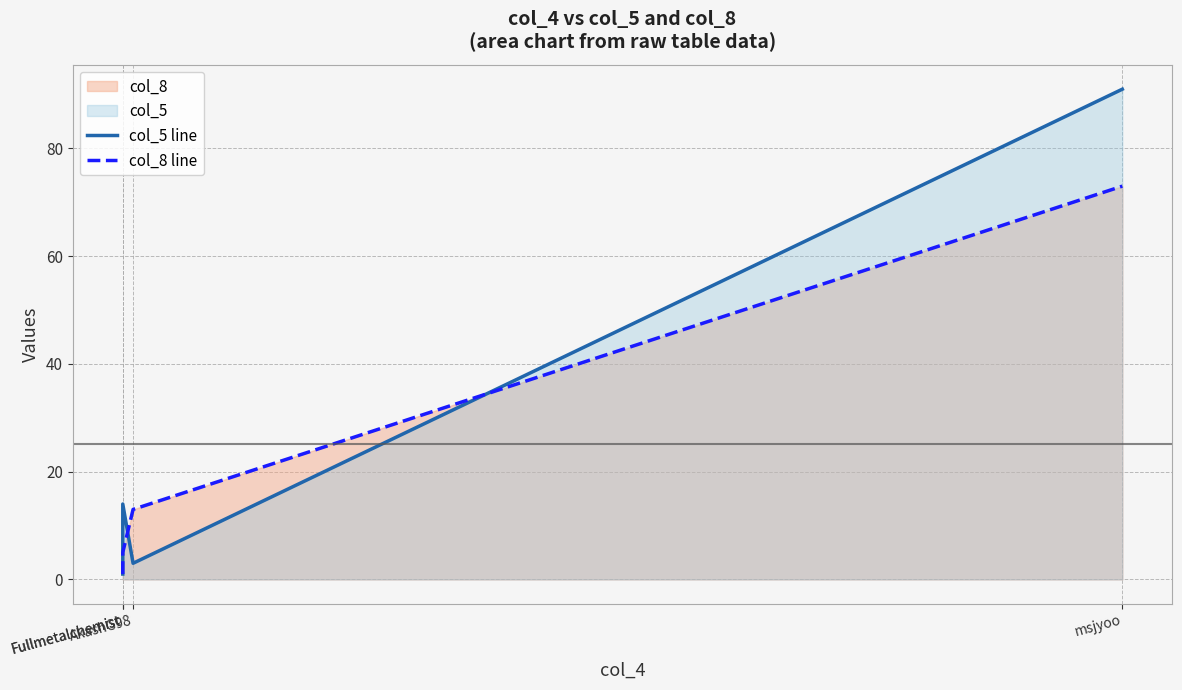

What is the value of the col_8 line point at the 4th from the left?

73